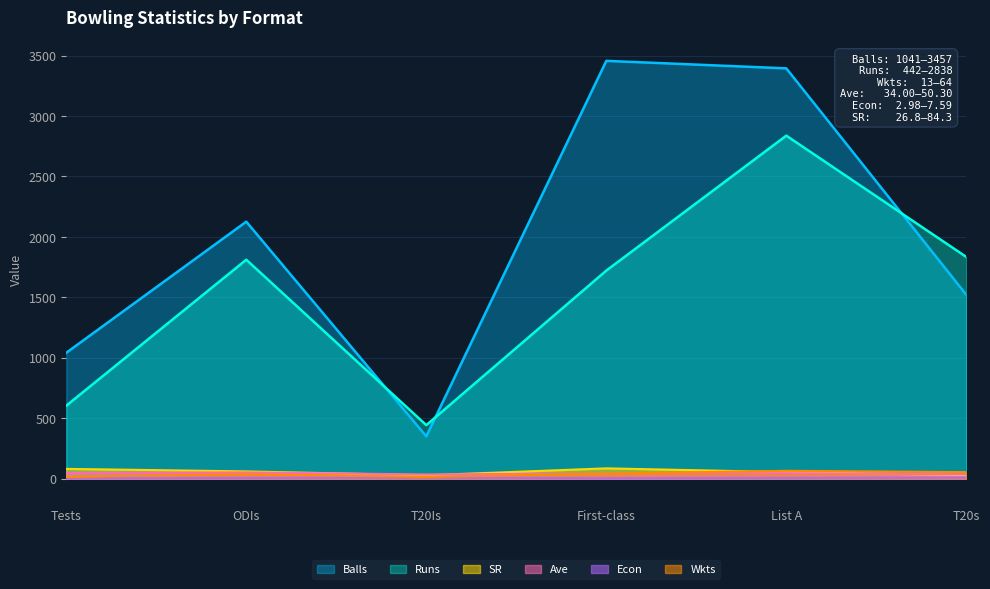

What is the value of the Ave point at the 2nd from the left?

50.3